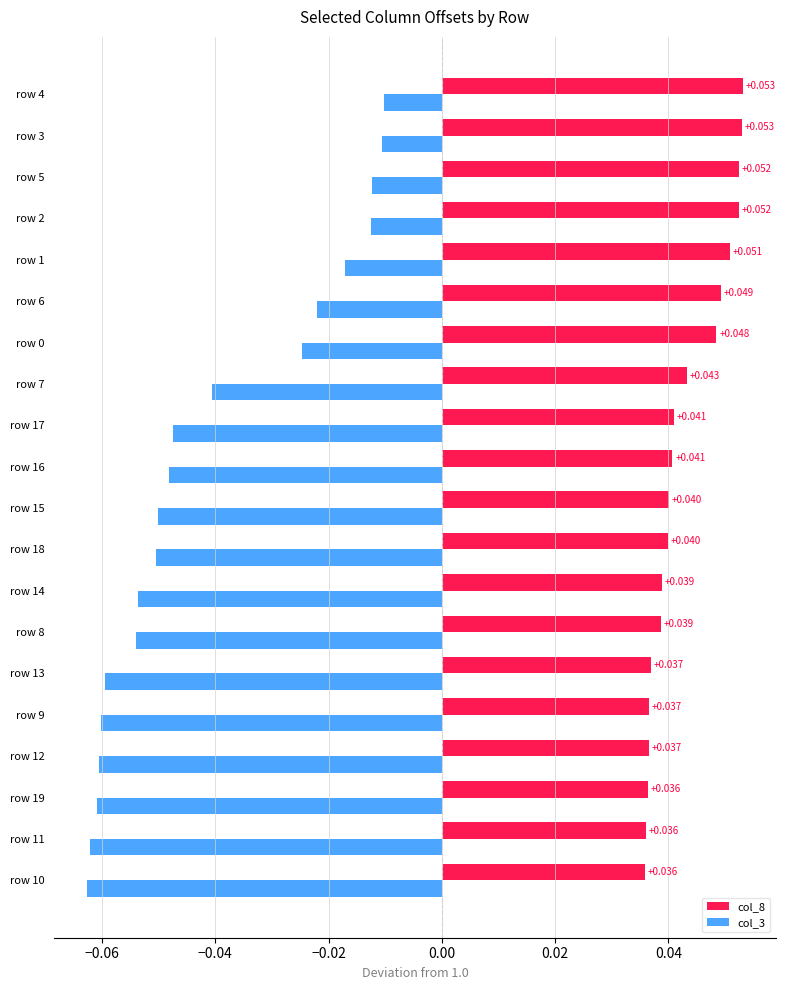

Is the value of col_8 at row 17 greater than the value of col_3 at row 3?

Yes